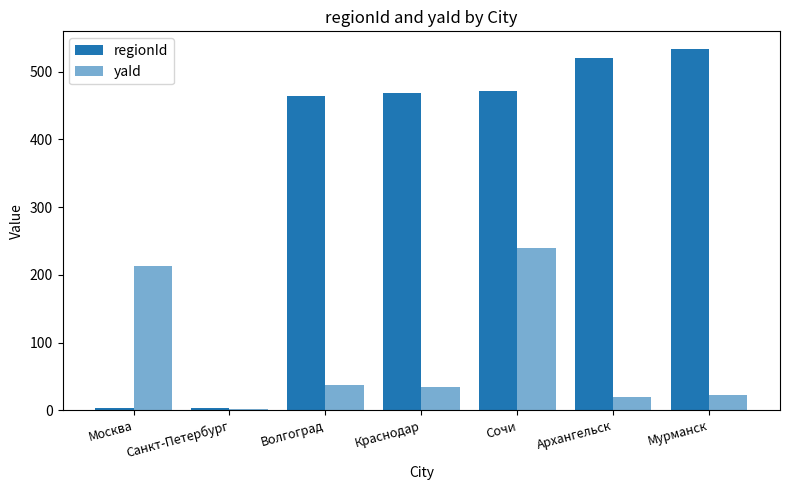

Which series has the widest spread of values?

regionId